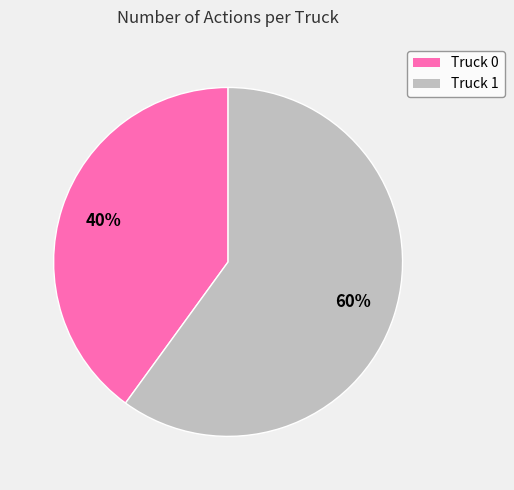

Do Truck 1 and Truck 0 together represent more than half of the pie?

Yes